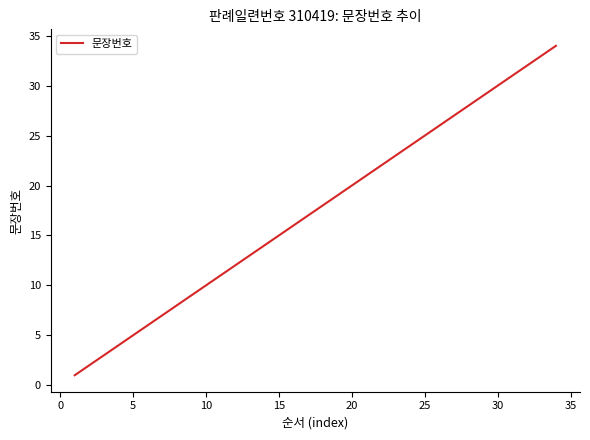

What is the maximum value shown in the chart?

34